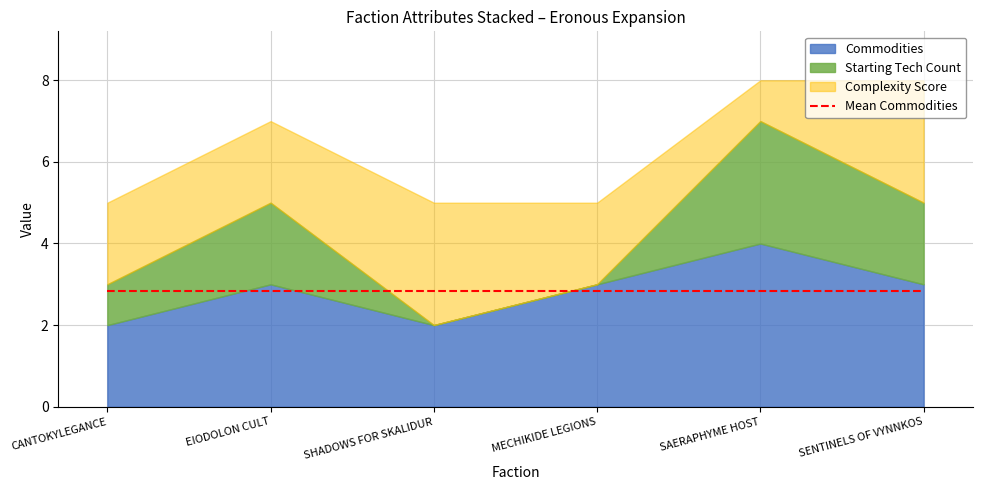

How many times do Starting Tech Count and Complexity Score cross each other?

2